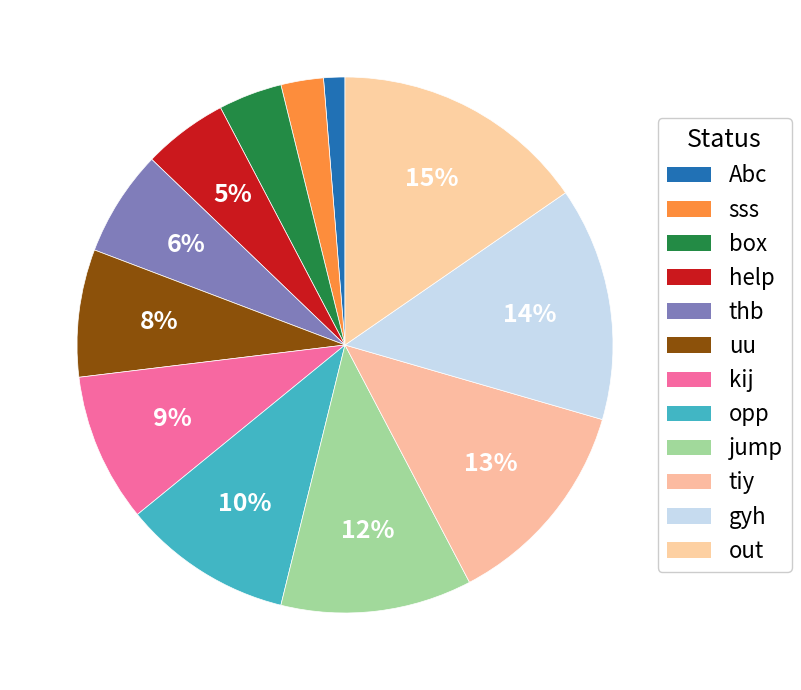

Does opp account for over 50% of the chart?

No